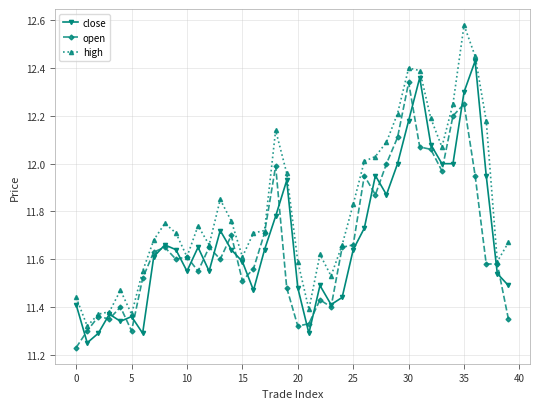

True or false: close has more than 0 points higher than both neighbors.

True